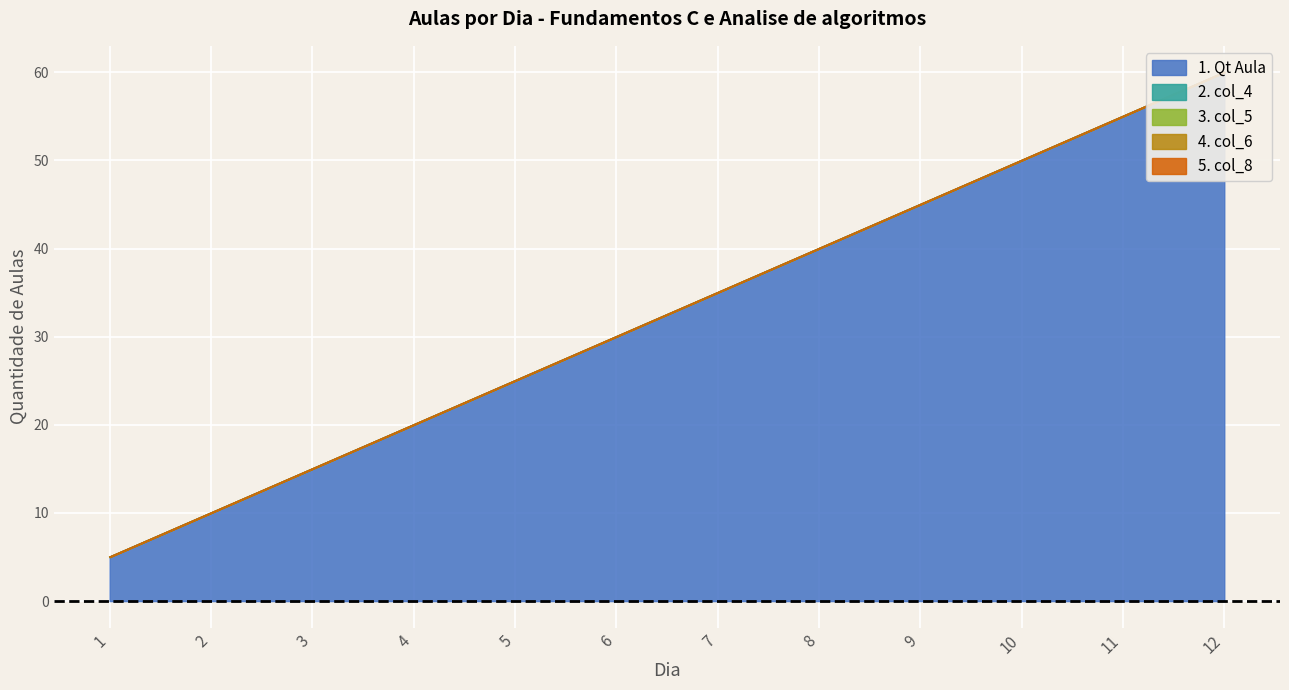

Which label corresponds to the largest value in the chart?

12